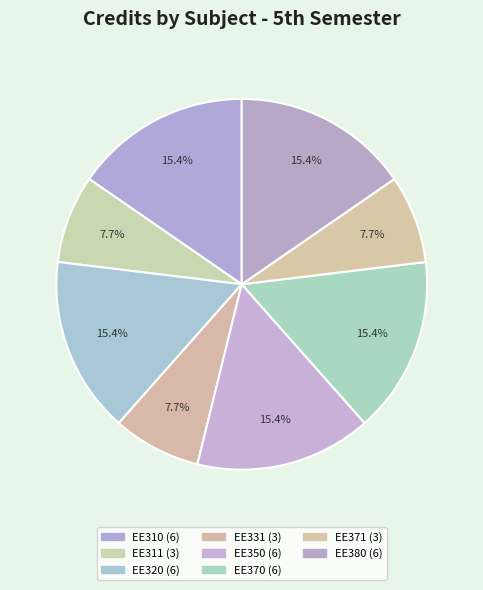

Rank the categories by value from lowest to highest.

EE311 (3), EE331 (3), EE371 (3), EE310 (6), EE320 (6), EE350 (6), EE370 (6), EE380 (6)